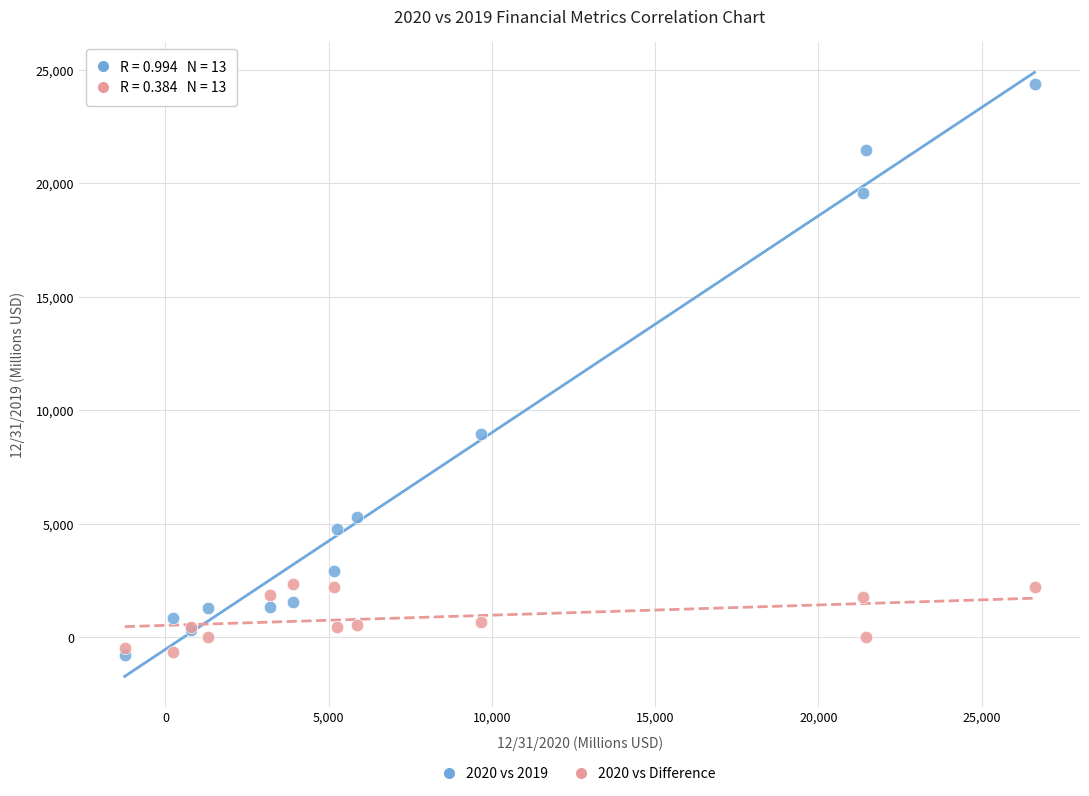

What are all the series names shown in the legend?

2020 vs 2019, 2020 vs Difference